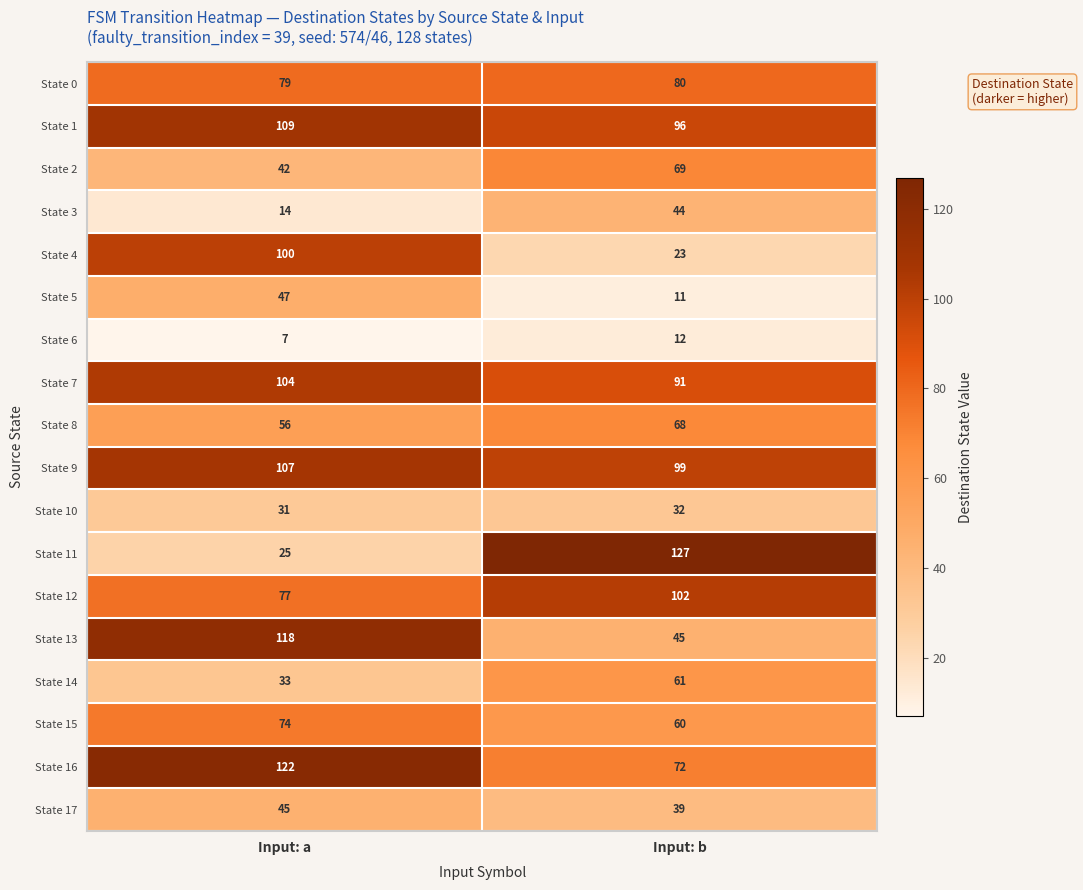

Which label corresponds to the smallest value in the chart?

Input: a